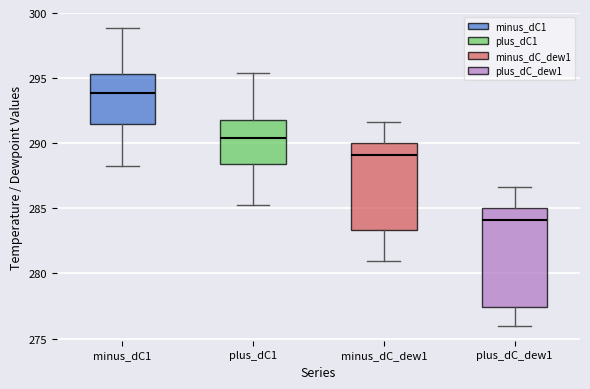

Where does the upper whisker of the box for minus_dC1 end on the y-axis? The values are not printed on the chart, so give them approximately, as read against the axis.

299.0